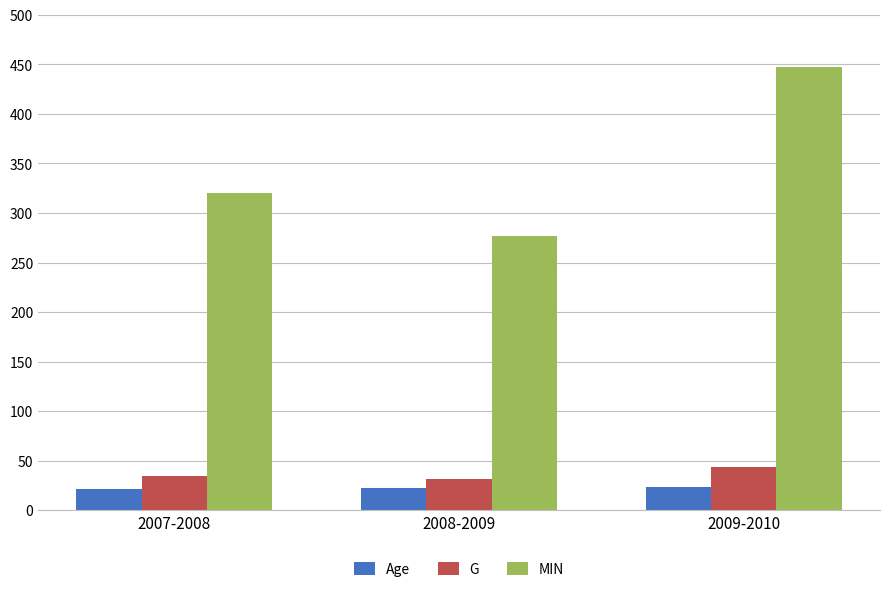

How many bars are there in total?

9